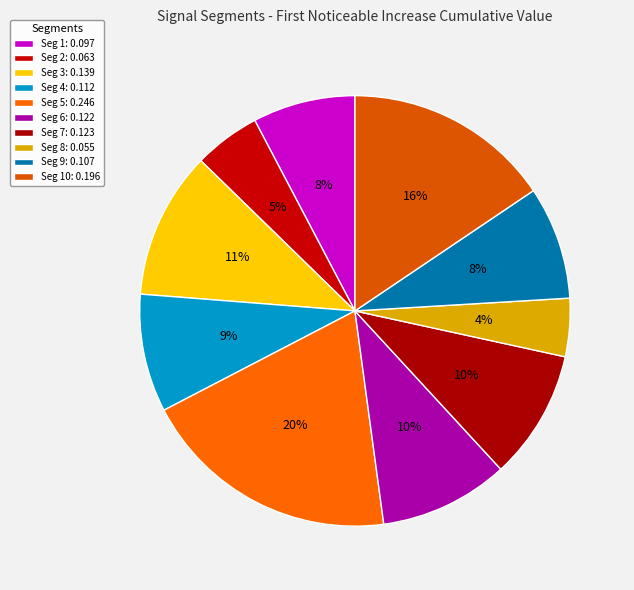

Count the number of slices in the pie.

10